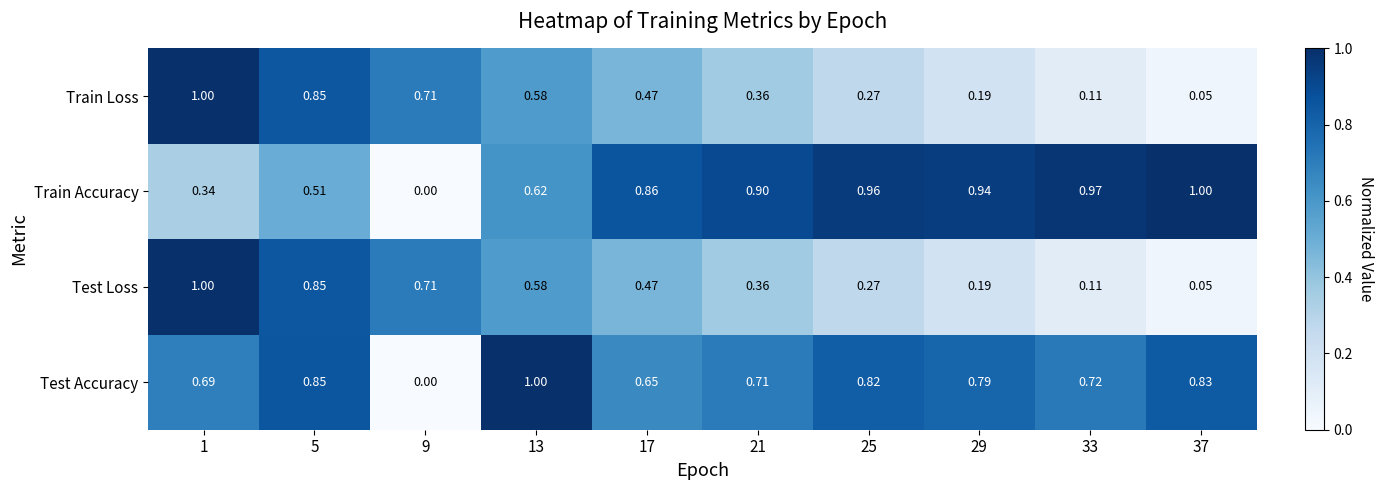

Is the value of Train Loss at 25 greater than the value of Train Accuracy at 21?

No